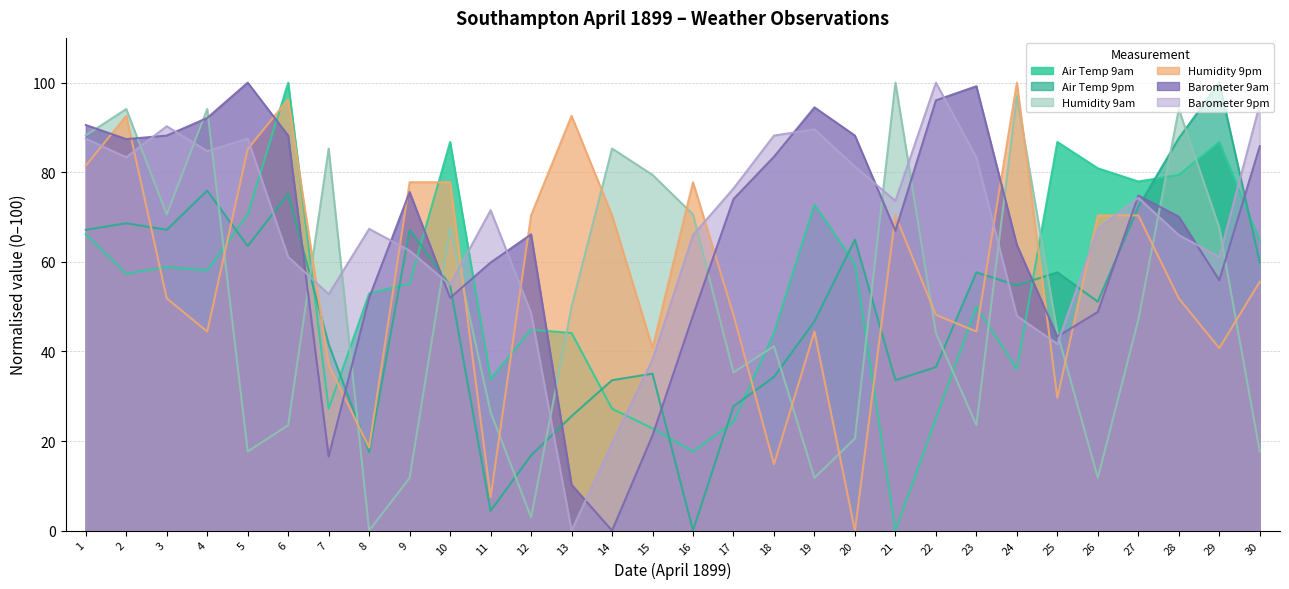

What is the total value across all series at 7?

260.5